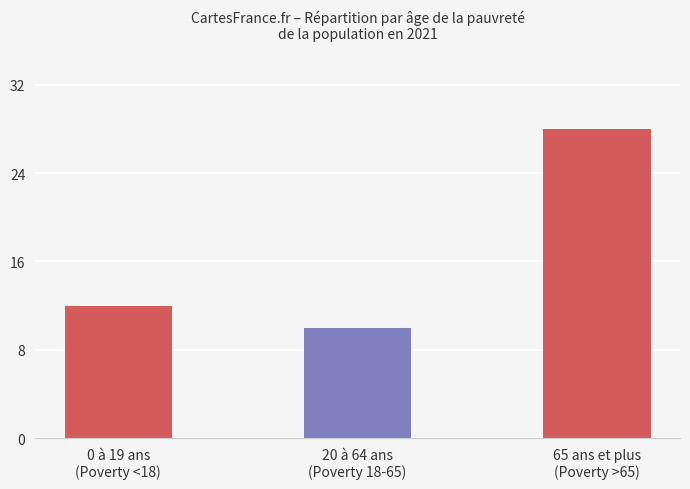

What is the value of the 1st bar from the left?

12